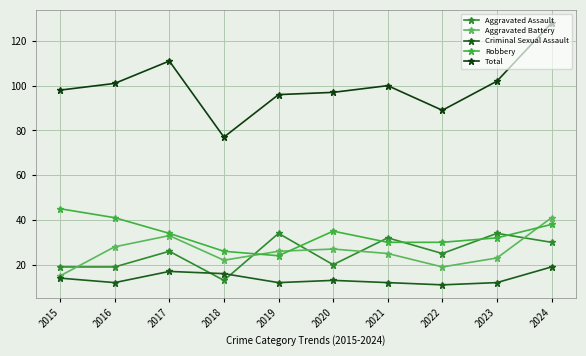

Is it true that Aggravated Battery equals 33 at 2017?

True